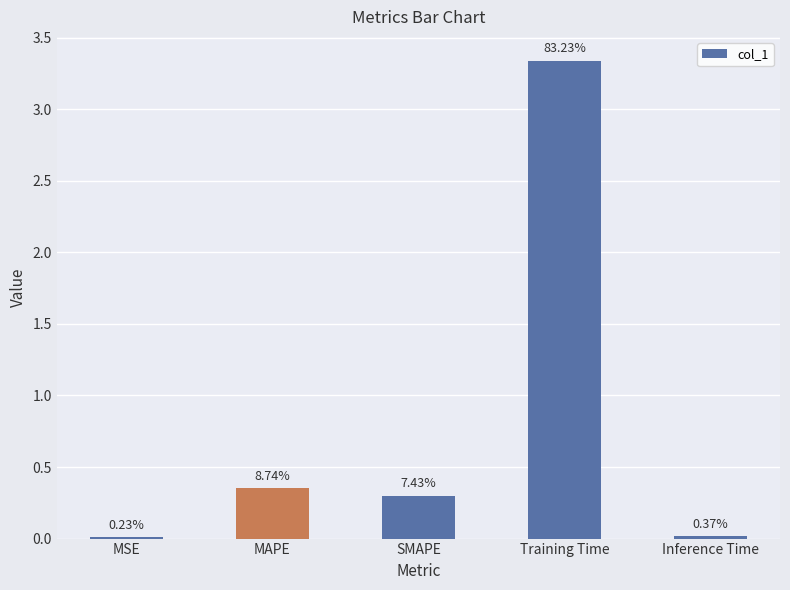

Are the bars horizontal?

No